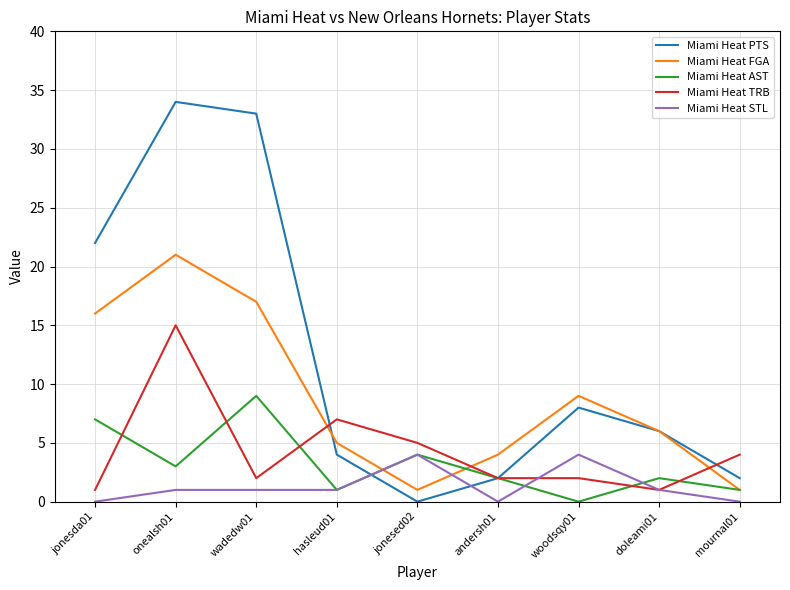

Which label corresponds to the largest value in the chart?

onealsh01